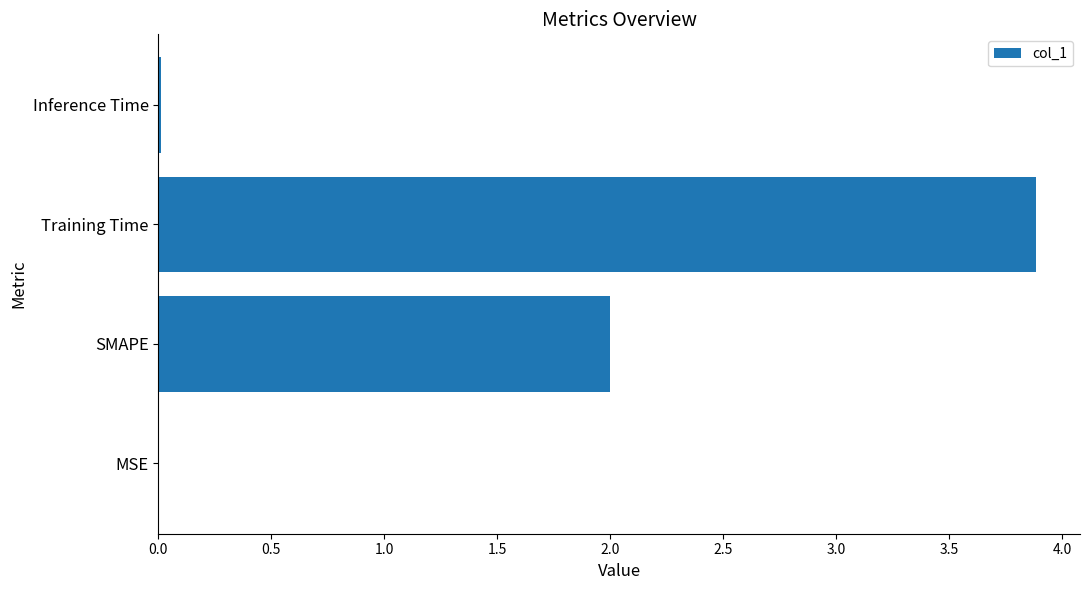

At which category does the chart reach its peak across all series?

Training Time